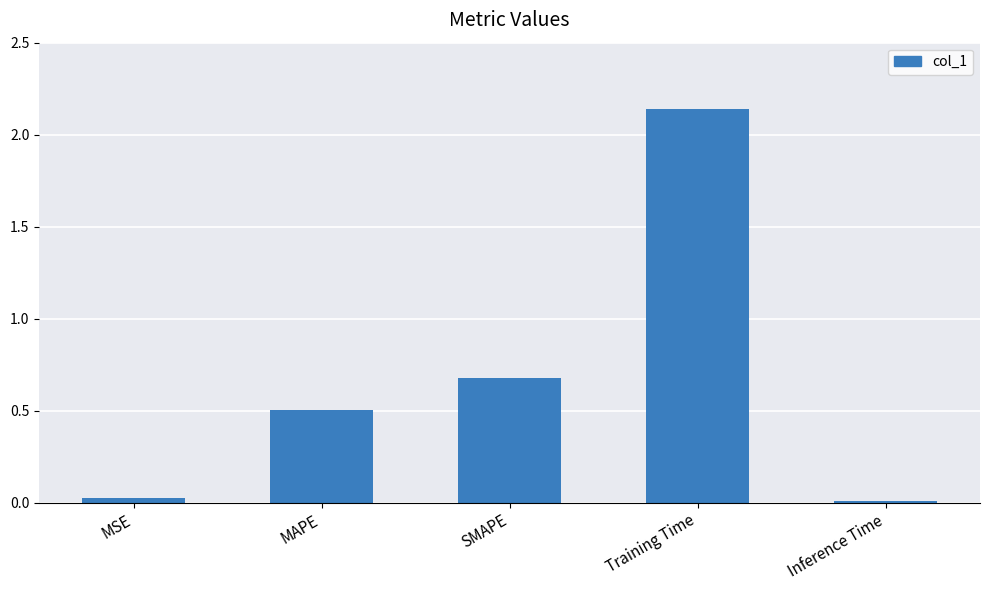

What position from the right is MAPE?

4